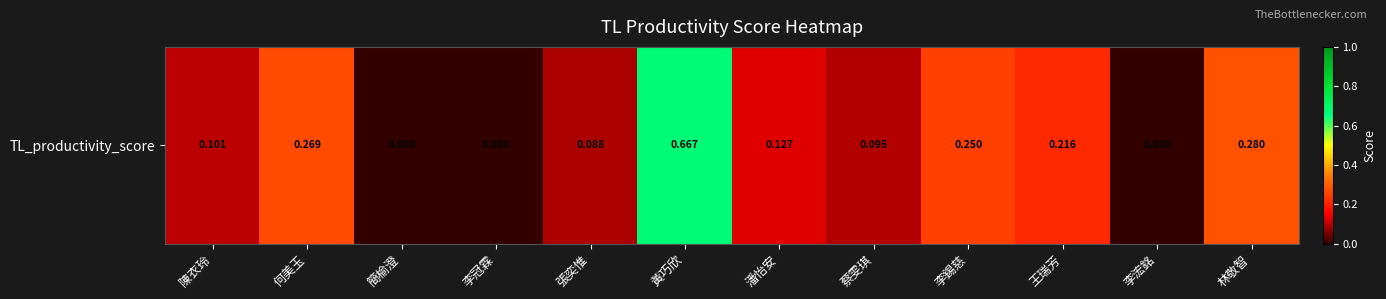

What is the average value?

0.2